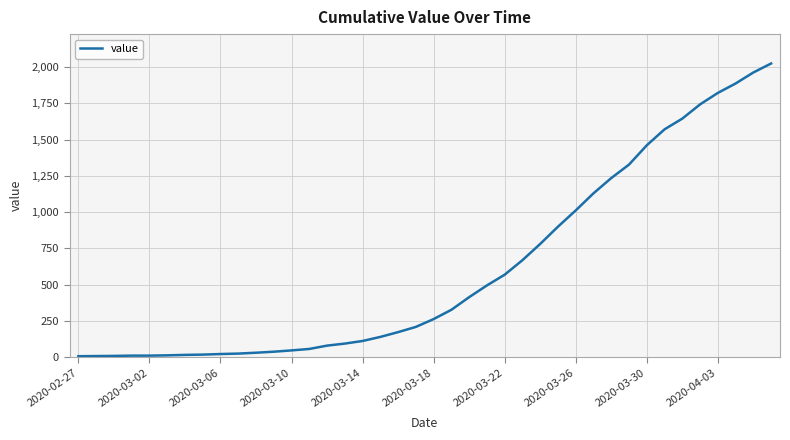

What is the difference between the maximum and minimum values?

2018